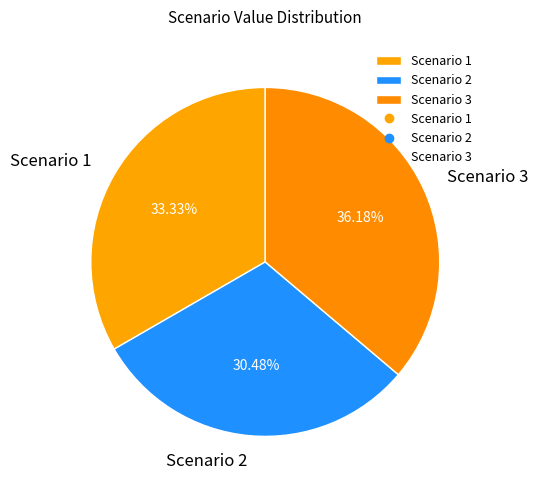

Is there a majority slice in this chart?

No